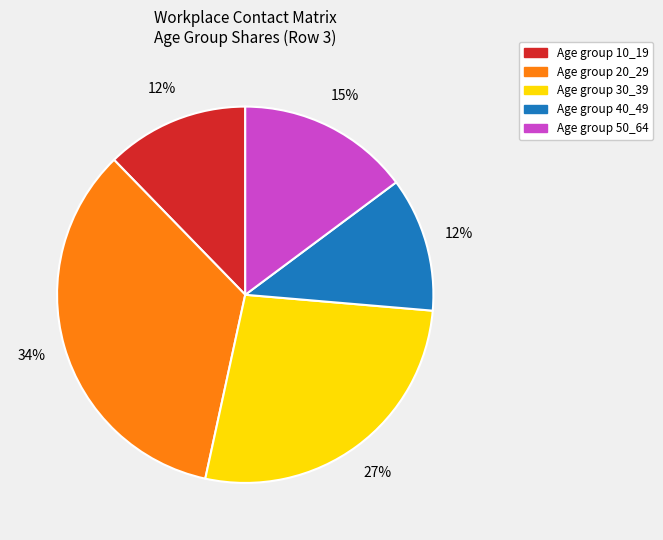

Count the number of slices in the pie.

5